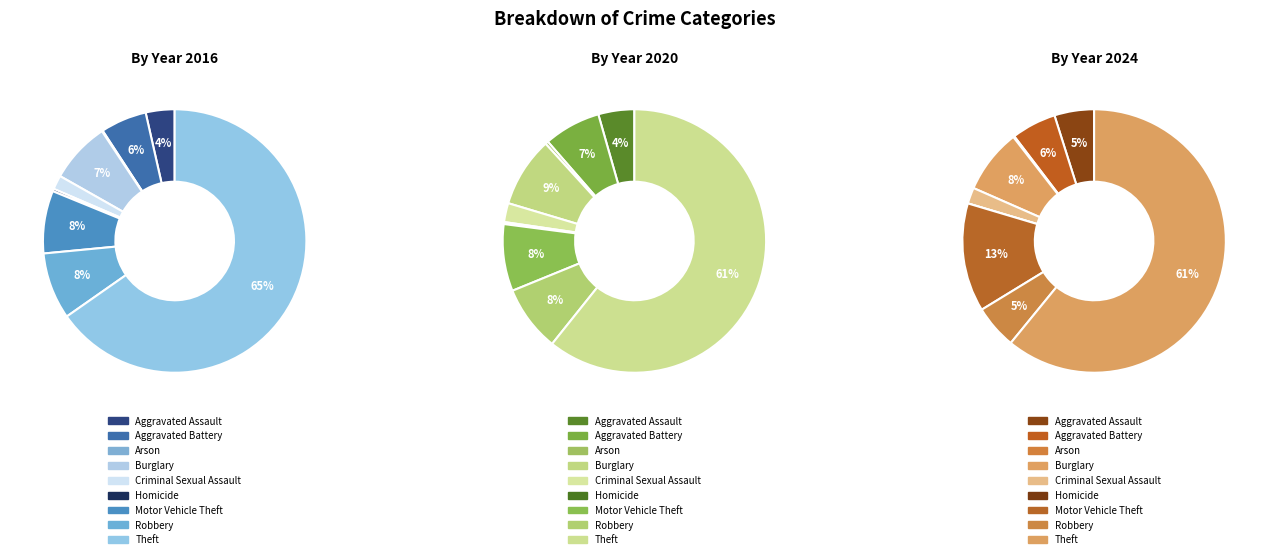

Is it true that Homicide is 1% of the pie?

False